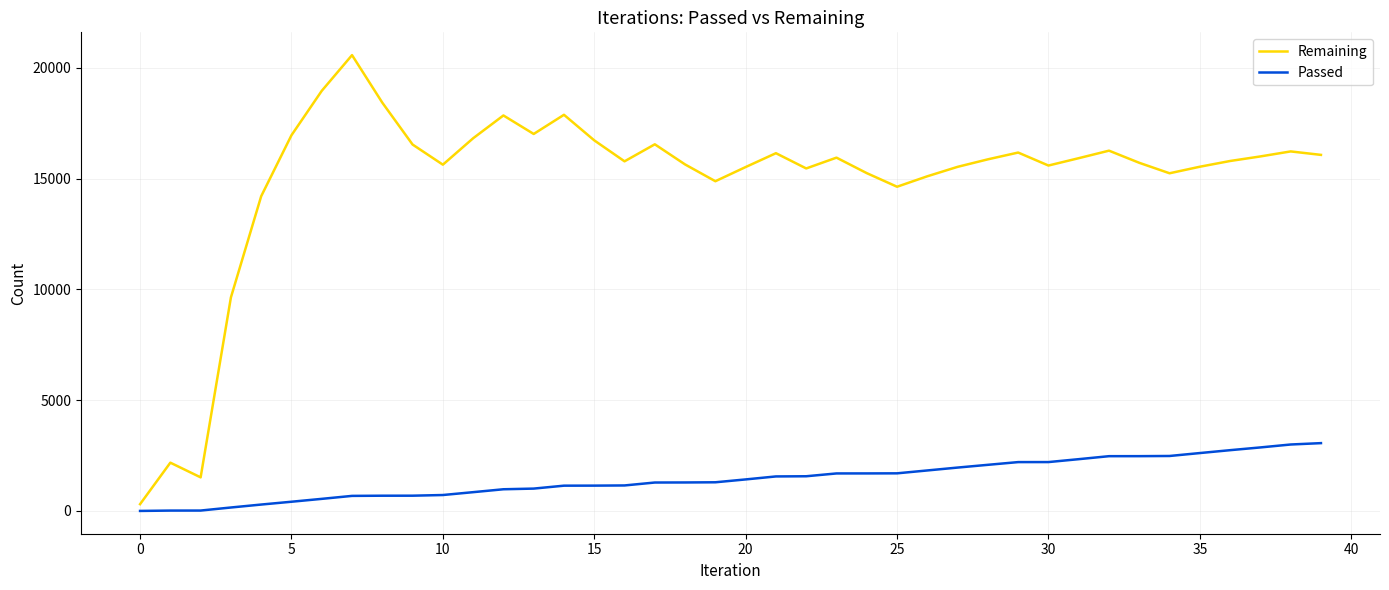

What is the greatest value displayed?

20572